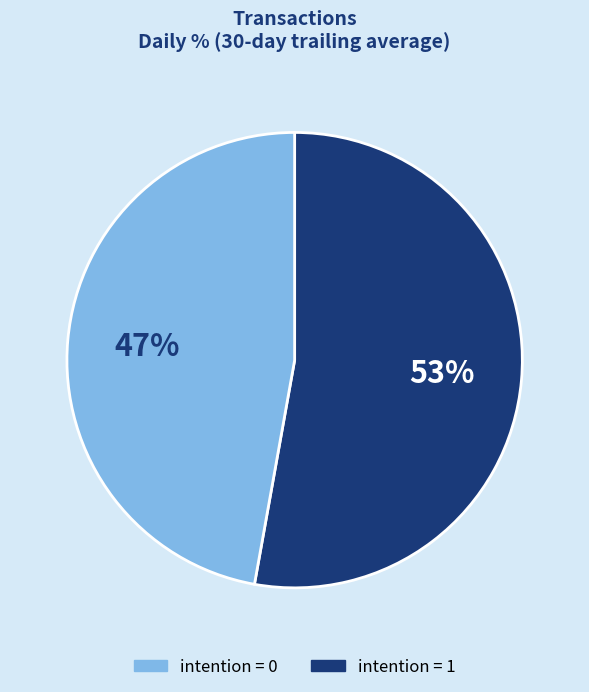

Is there a majority slice in this chart?

Yes